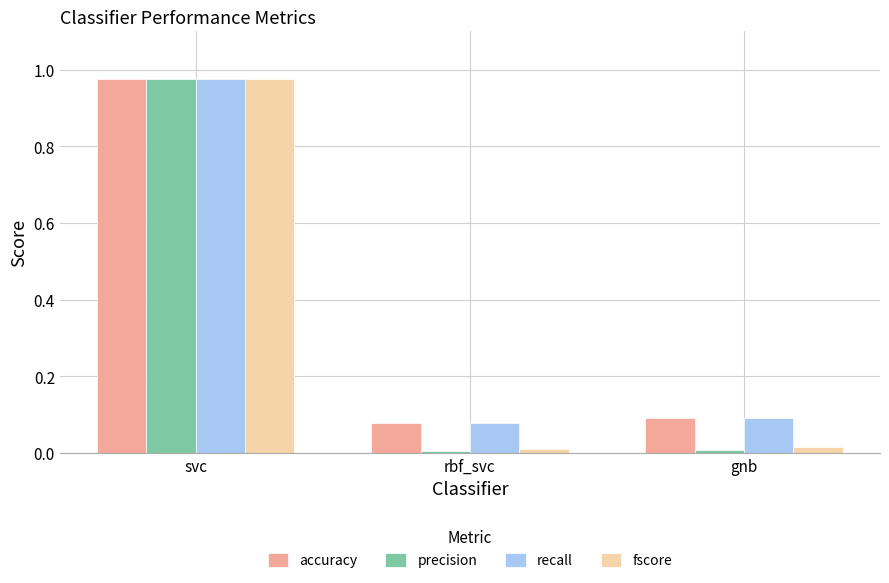

What are all the series names shown in the legend?

accuracy, precision, recall, fscore